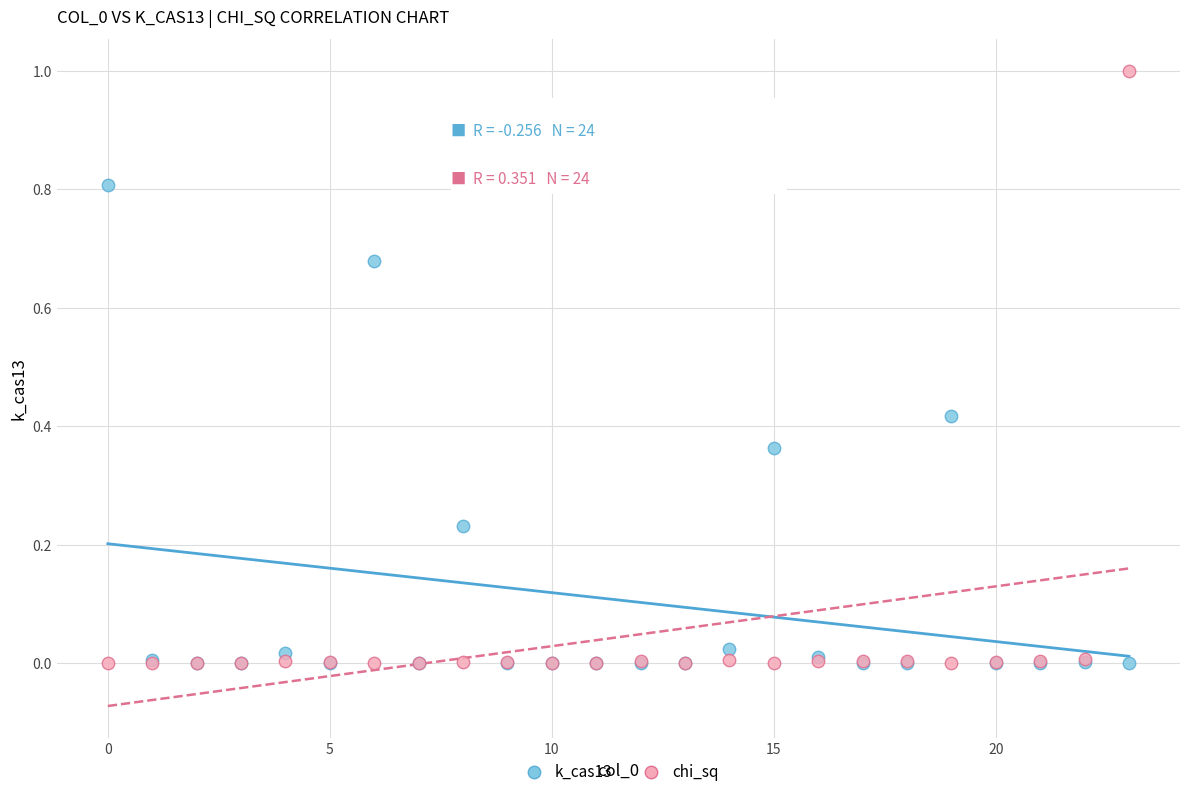

Which series contains the highest Y value?

chi_sq